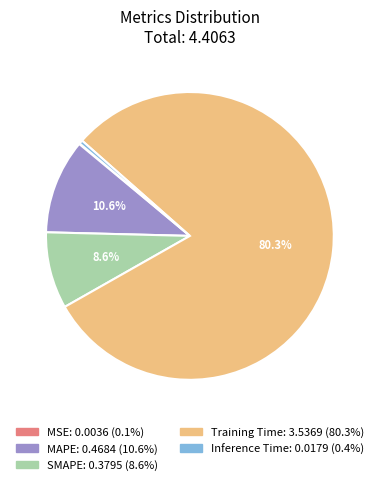

Is the sum of MAPE and SMAPE greater than half?

No